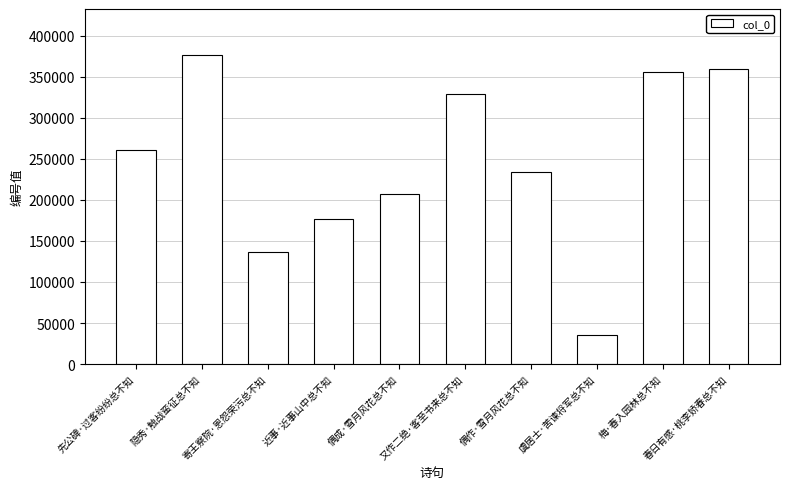

List the labels in order of value, largest first.

隐秀·触战蛮征总不知, 春日有感·桃李娇春总不知, 梅·春入园林总不知, 又作二绝·客至书来总不知, 先公碑·过客纷纷总不知, 偶作·雪月风花总不知, 偶成·雪月风花总不知, 近事·近事山中总不知, 寄王察院·恩怨荣污总不知, 虞居士·苦谏将军总不知